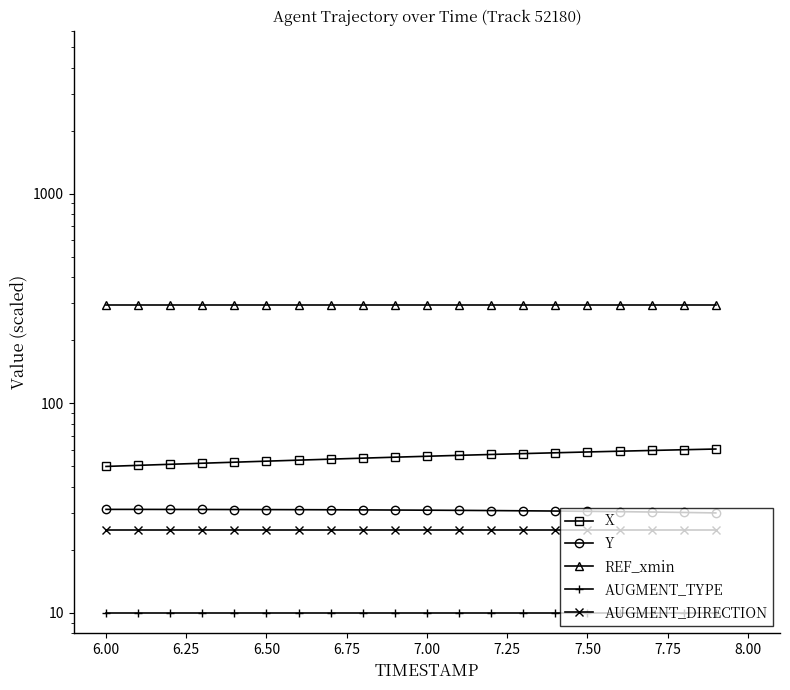

What is the spread (max minus min) of values at 7.50?

285.2